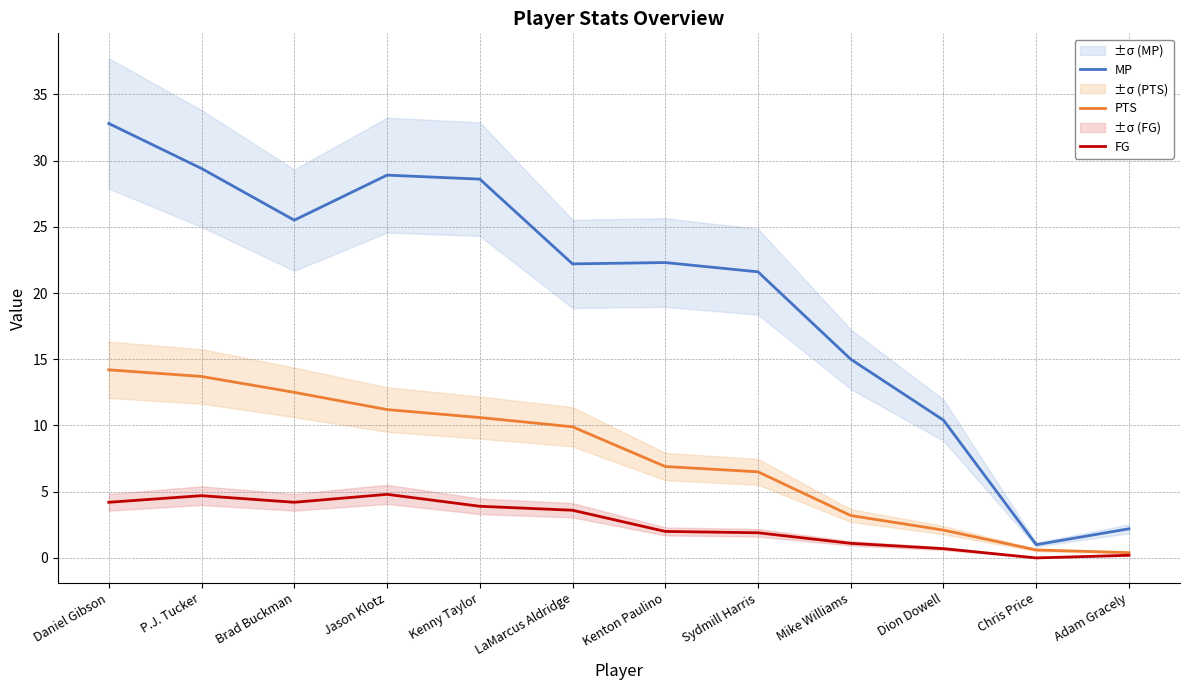

Which series has the largest total across all categories?

MP